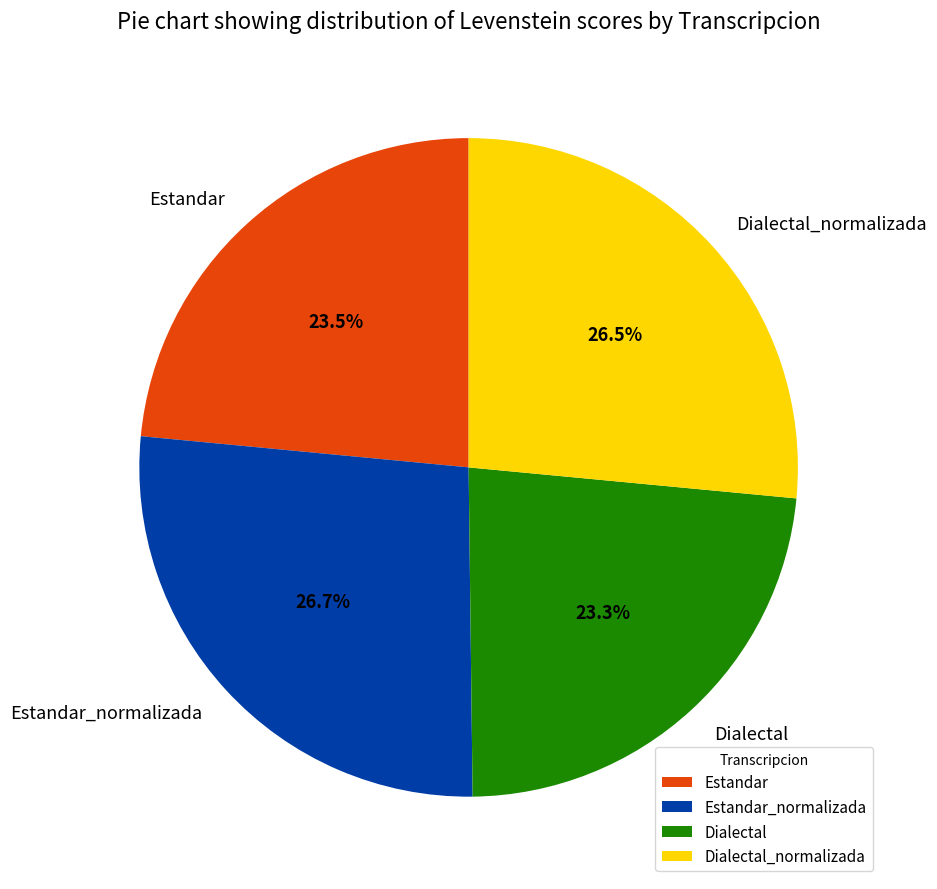

What is the total percentage of Dialectal_normalizada and Estandar?

50.0%